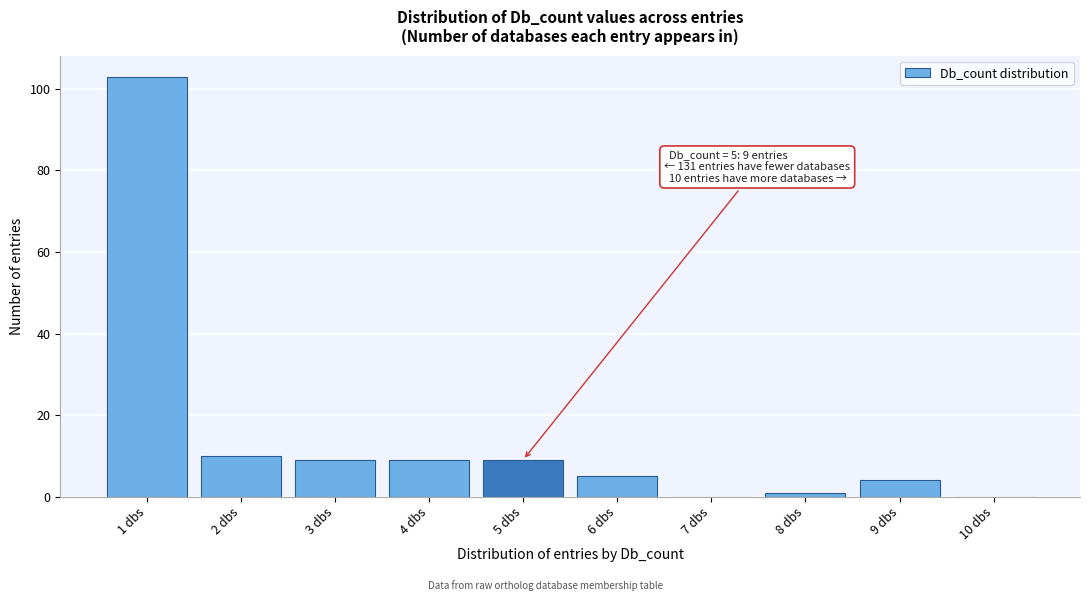

Which range on the x-axis has the tallest bar?

0.5 to 1.5